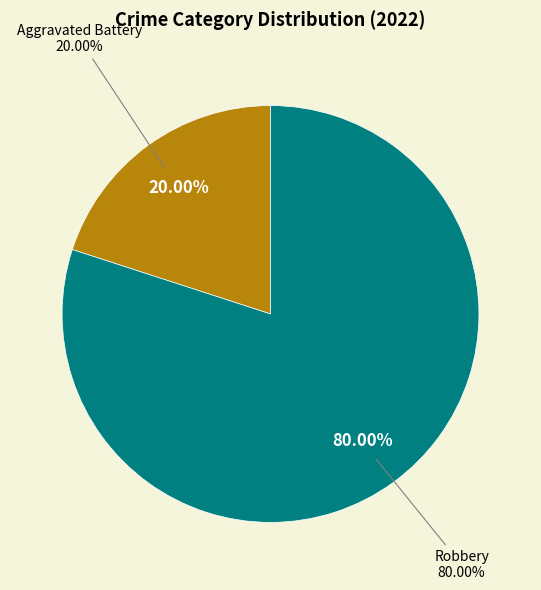

The Aggravated Battery slice represents 27% of the pie. True or false?

False